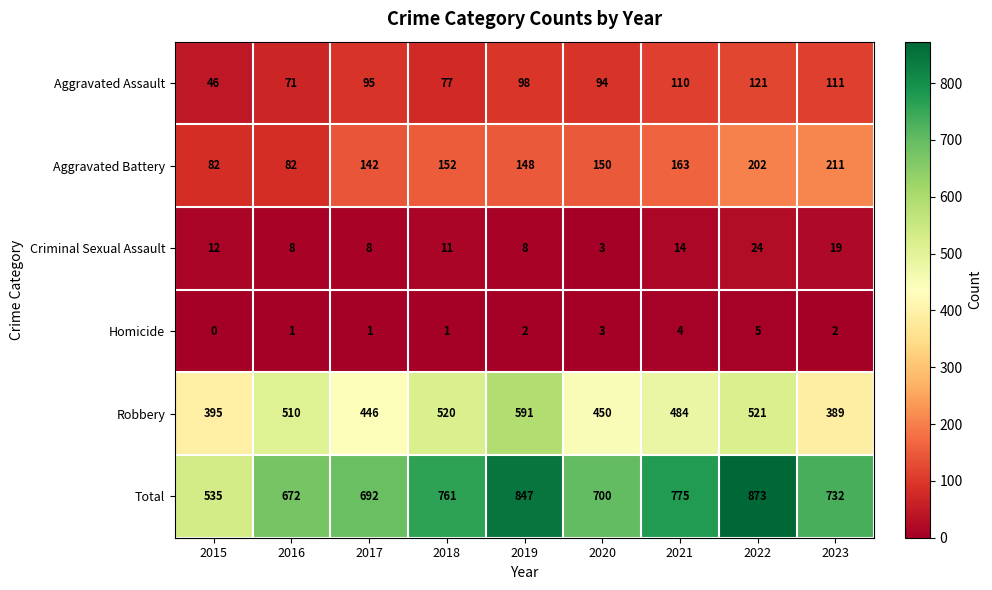

What is the total value across all series at 2022?

1746